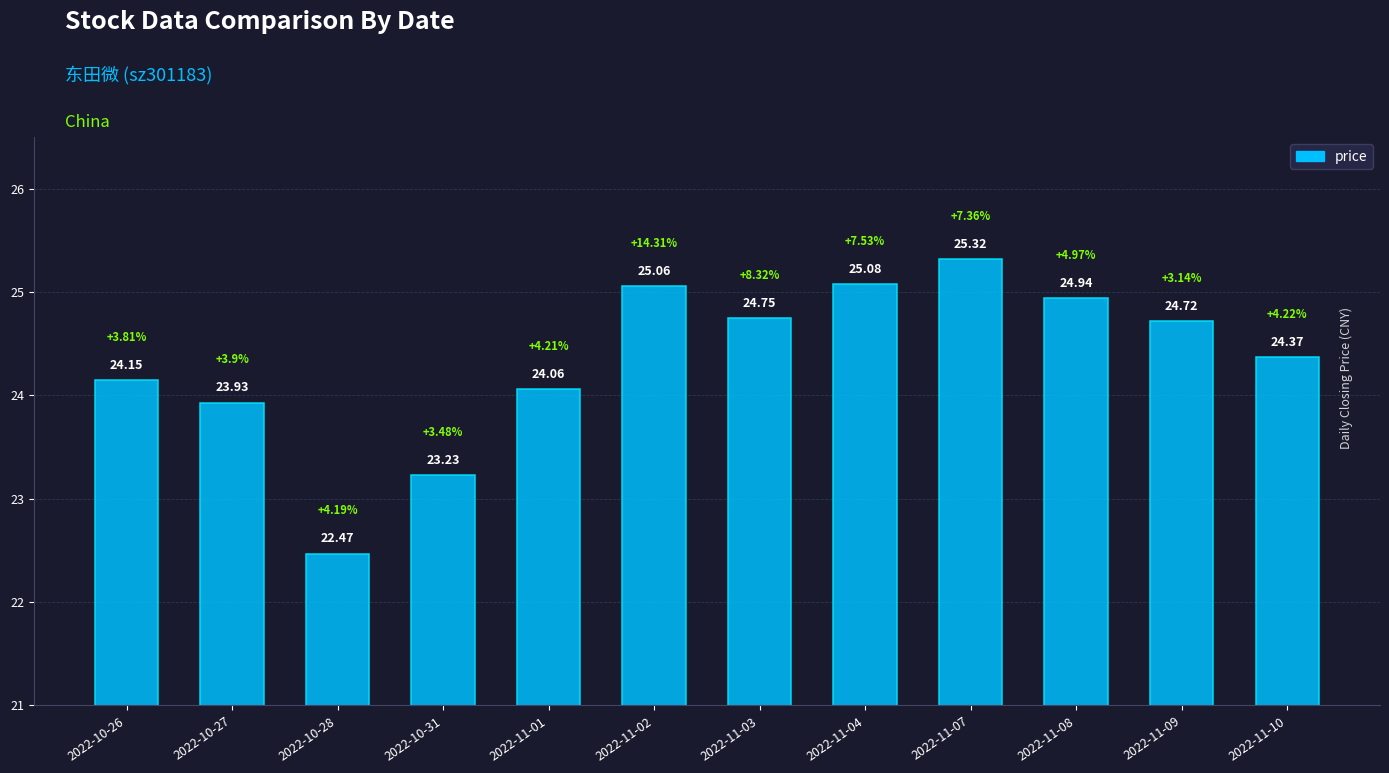

What is the approximate value at 2022-11-09?

24.7